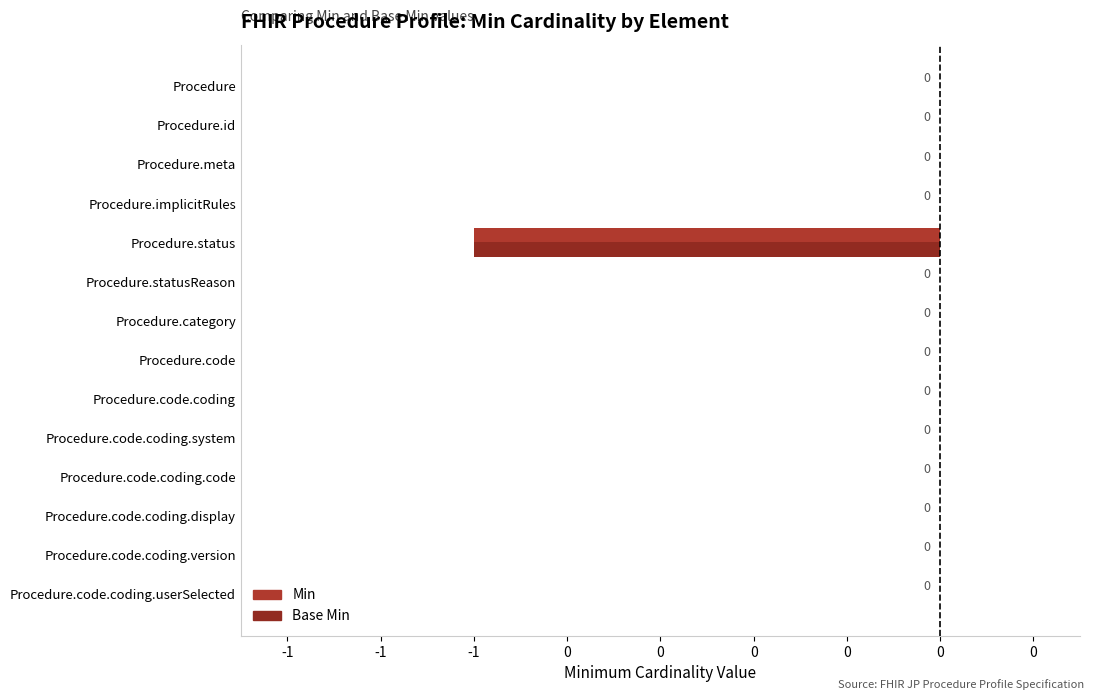

Rank the series by their maximum value, from lowest to highest.

Min, Base Min